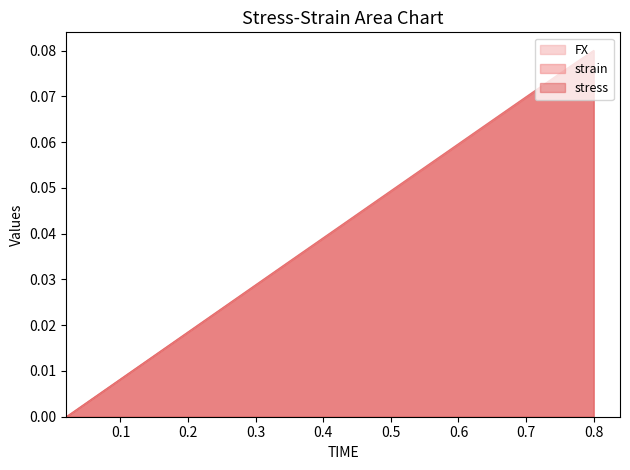

At which category is the sum across all series the highest?

0.8